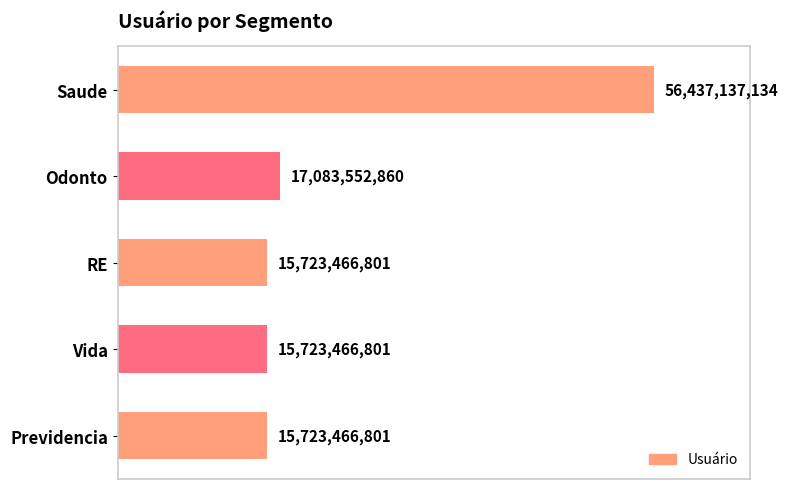

What is the minimum value shown in the chart?

15723466801